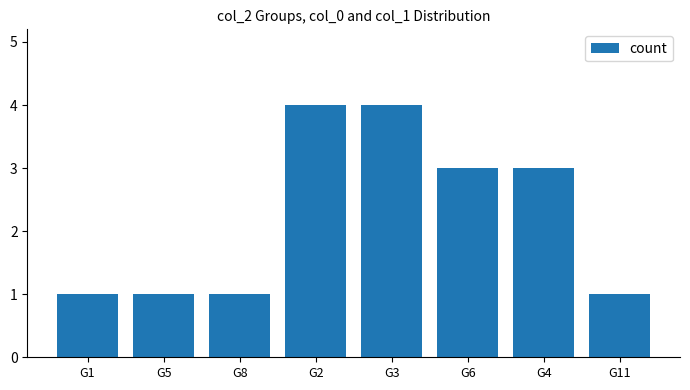

Are the bars grouped side by side (vs. stacked)?

No